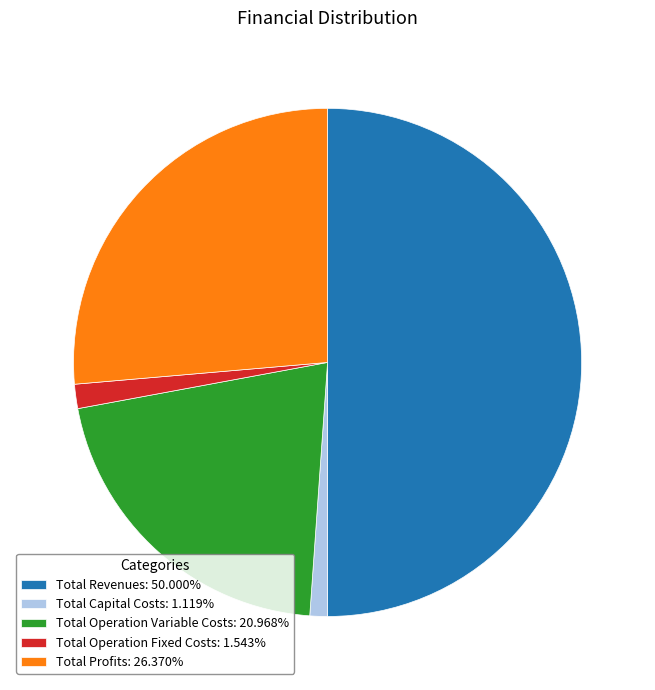

How many segments does this pie chart have?

5